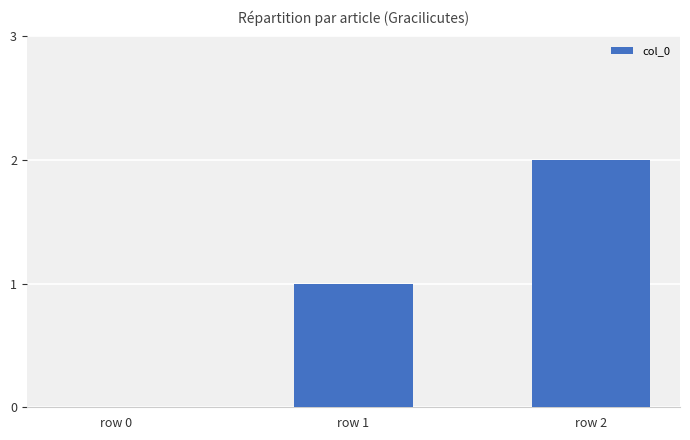

What is the sum of the values at row 2 and row 1?

3